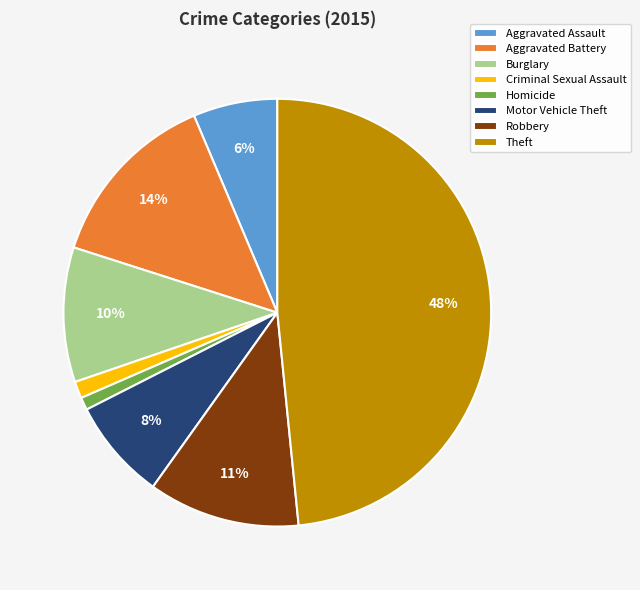

How many segments does this pie chart have?

8